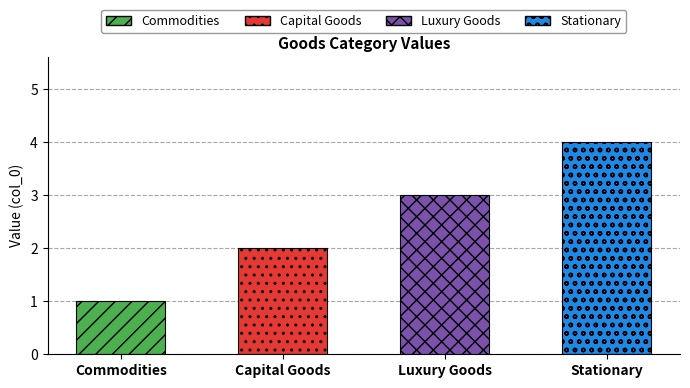

What is the value of the 3rd bar from the left?

3